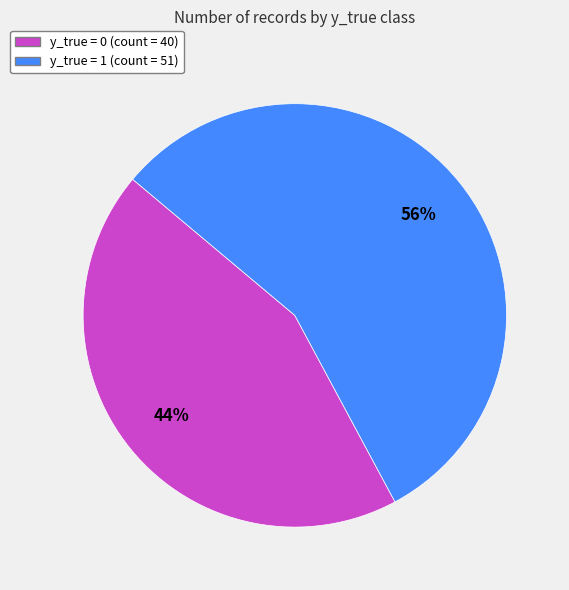

To the nearest percent, what is the average slice percentage?

50%